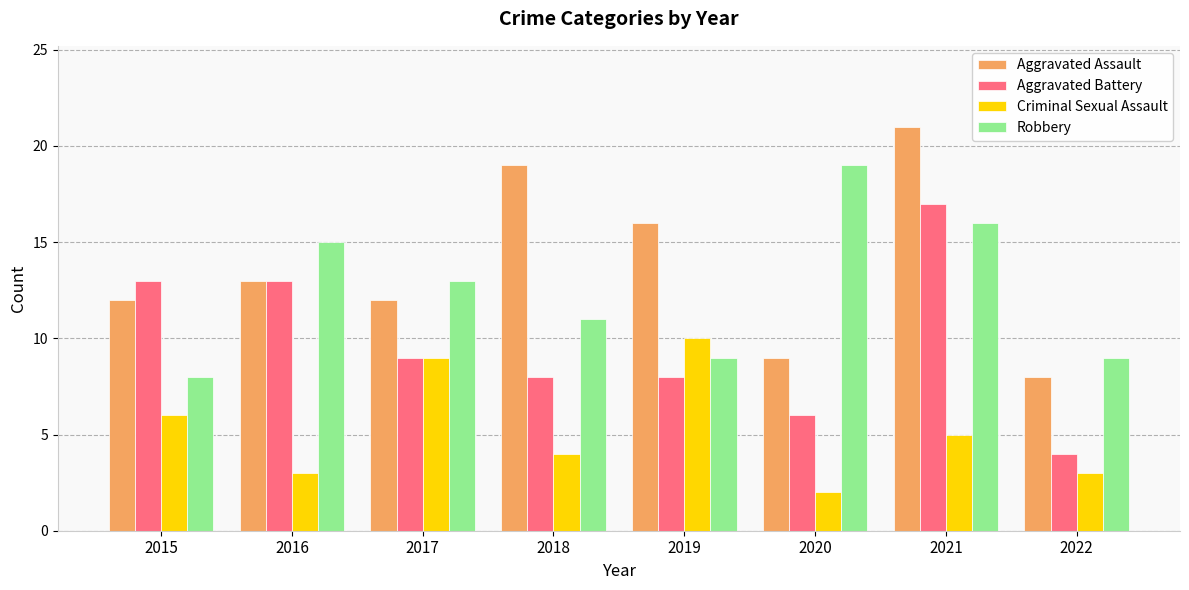

What is the minimum value shown in the chart?

2